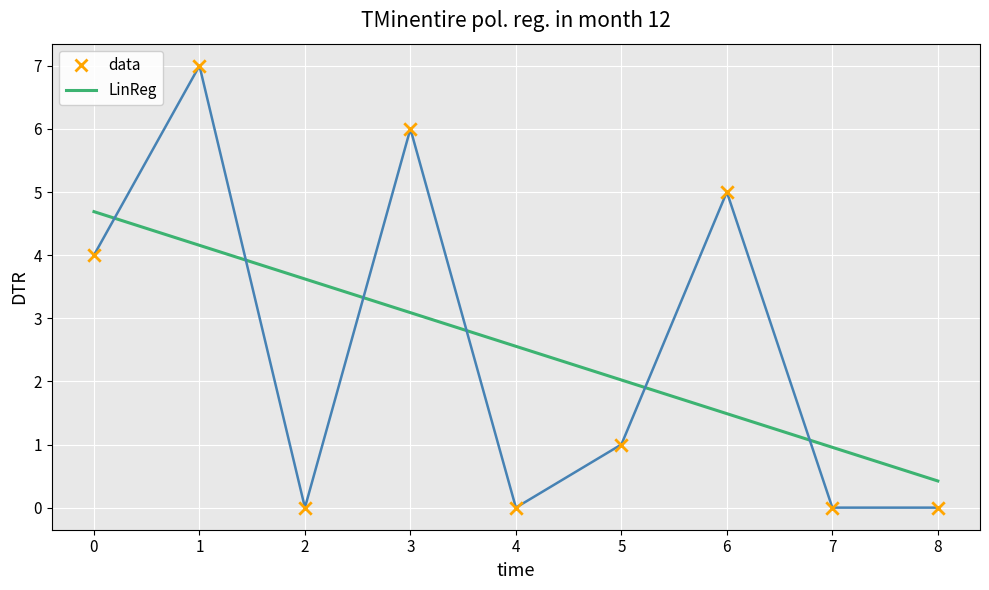

Is the value of data at 0 greater than the value of LinReg at 4?

Yes